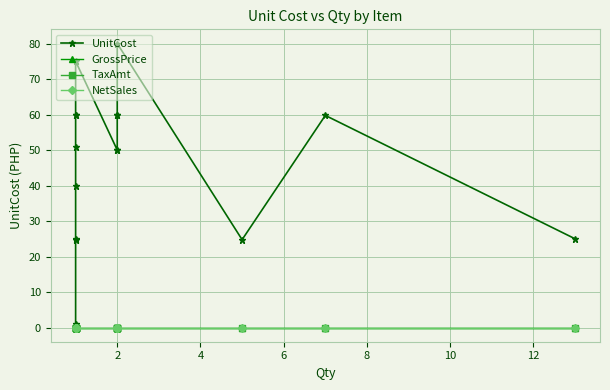

What is the difference between the maximum and second lowest values in the UnitCost series?

55.2